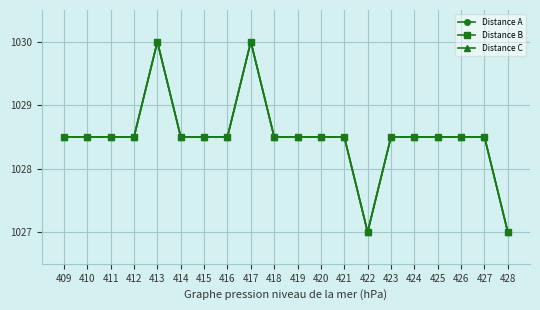

True or false: Distance A has a value of 1592.0 at 415.

False